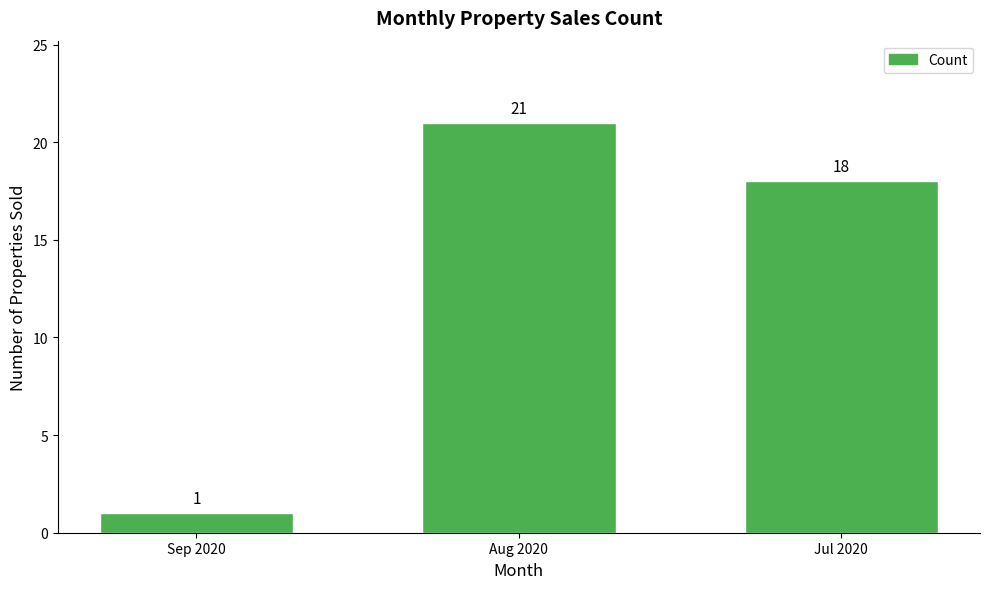

List the labels in order of value, smallest first.

Sep 2020, Jul 2020, Aug 2020